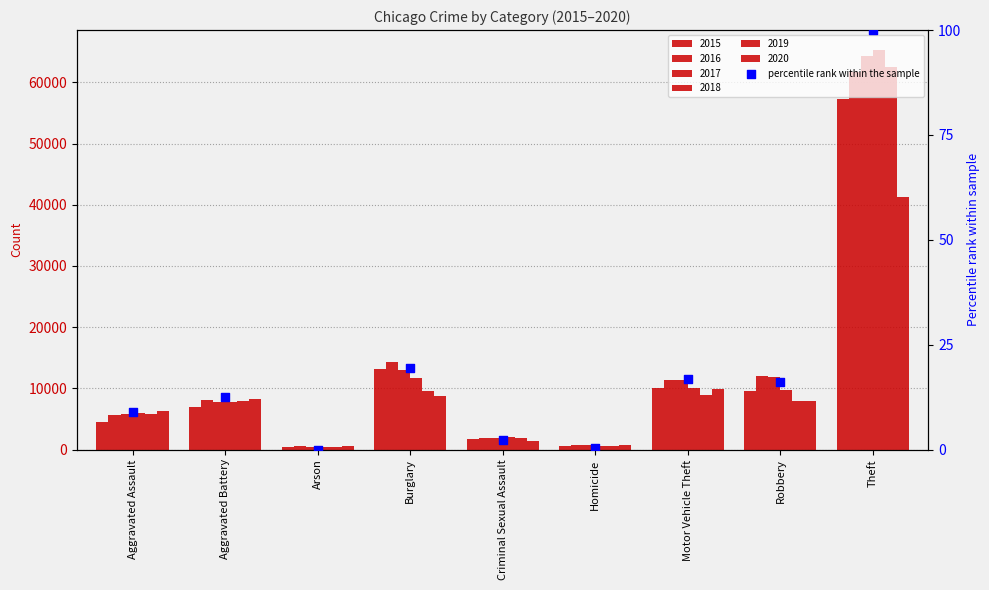

What is the change in value from Criminal Sexual Assault to Robbery?

+13.8